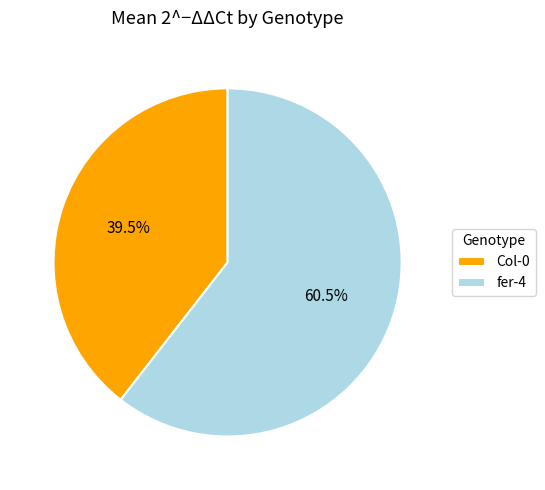

Between Col-0 and fer-4, which is larger?

fer-4